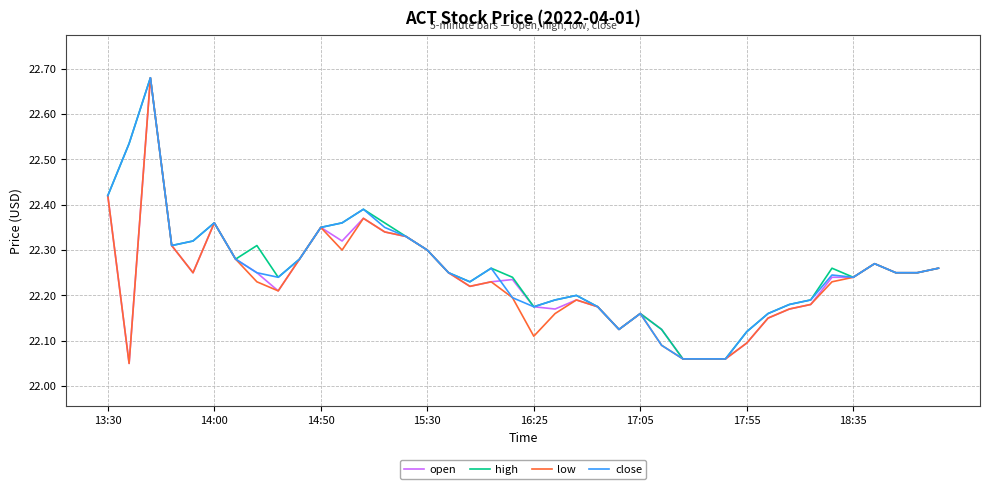

Does the chart display data point markers on the line(s)?

No